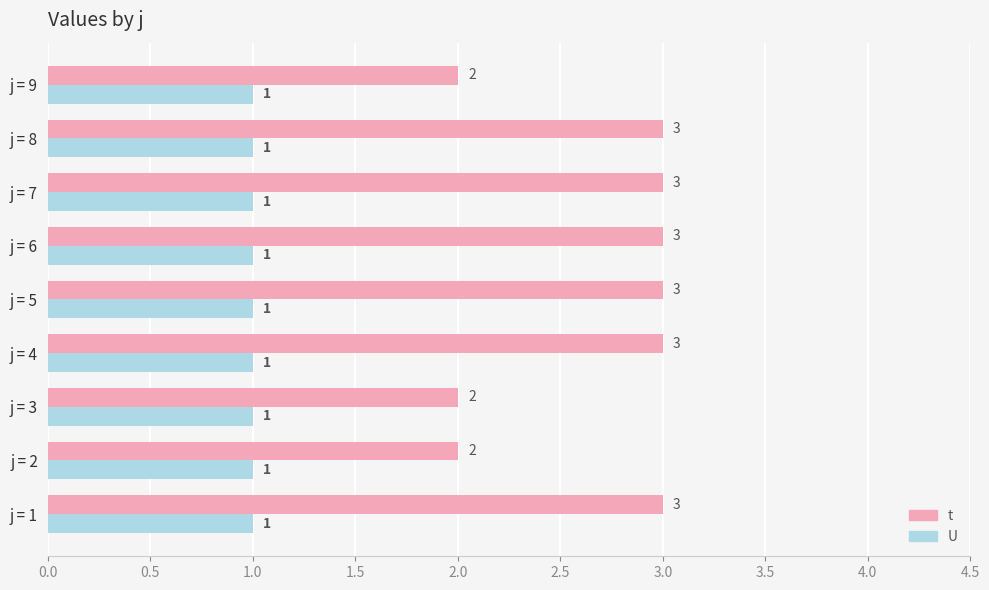

What is the sum of all t values?

24